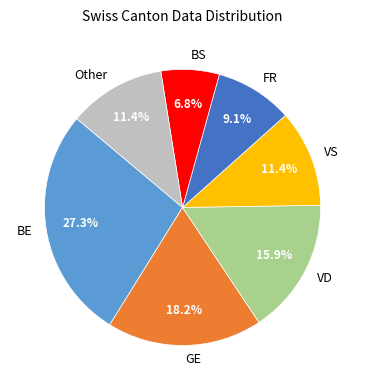

What is the smallest slice in the pie chart?

BS